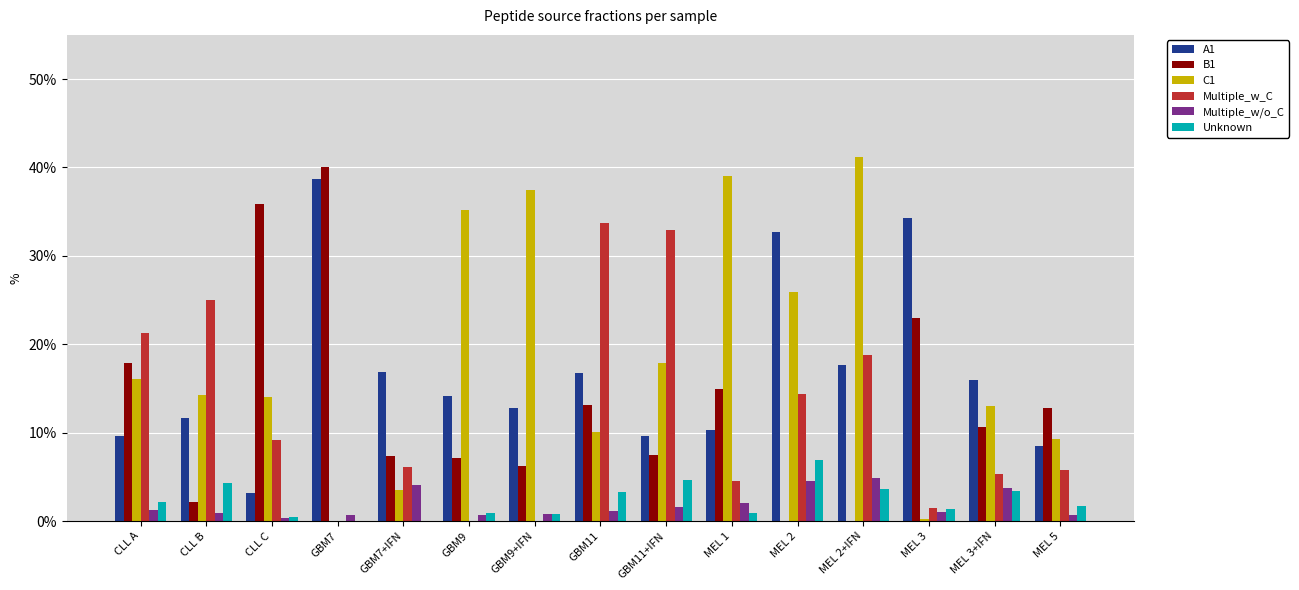

At which label does A1 reach its minimum?

CLL C